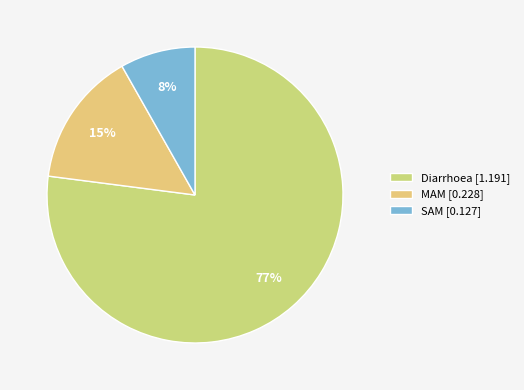

How much of the chart is everything except SAM?

91.8%